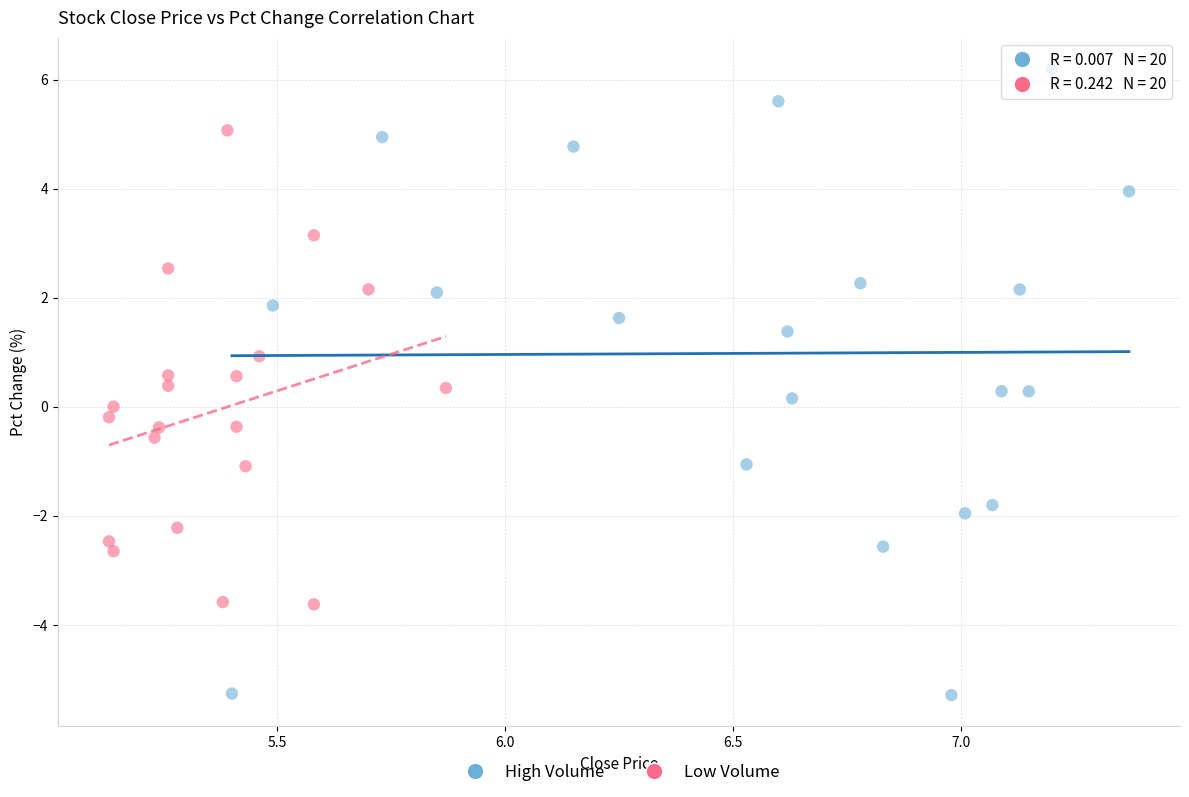

Which series reaches the maximum Y coordinate?

High Volume